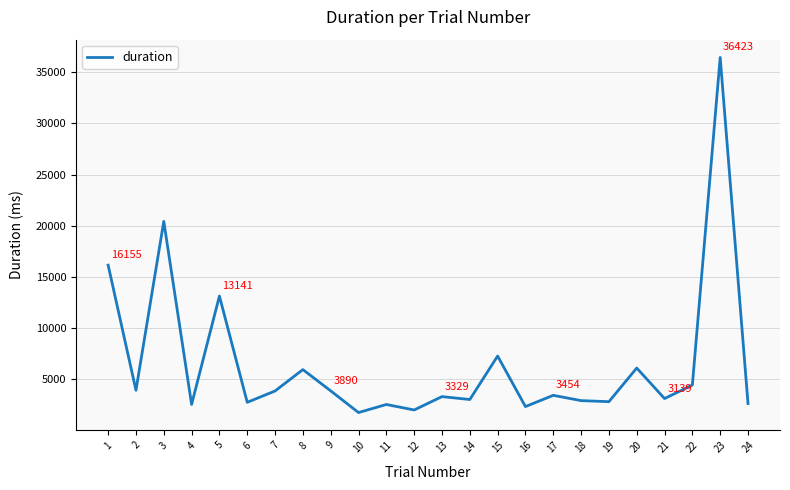

What is the smallest value displayed?

1773